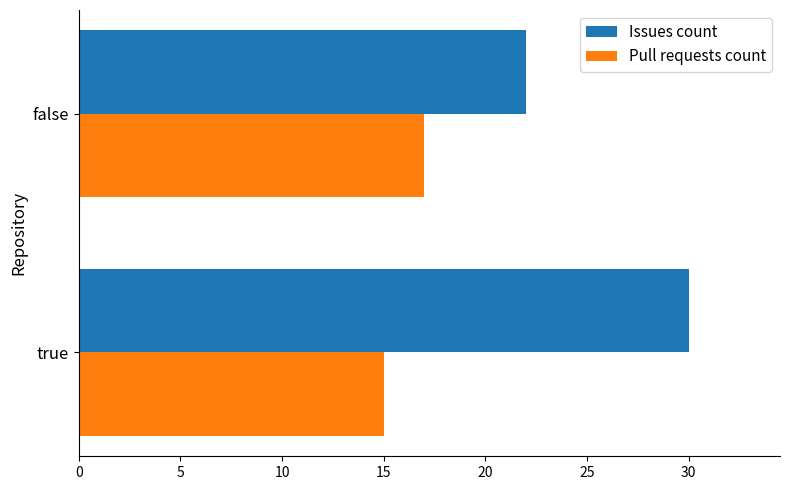

Which series has the largest total across all categories?

Issues count